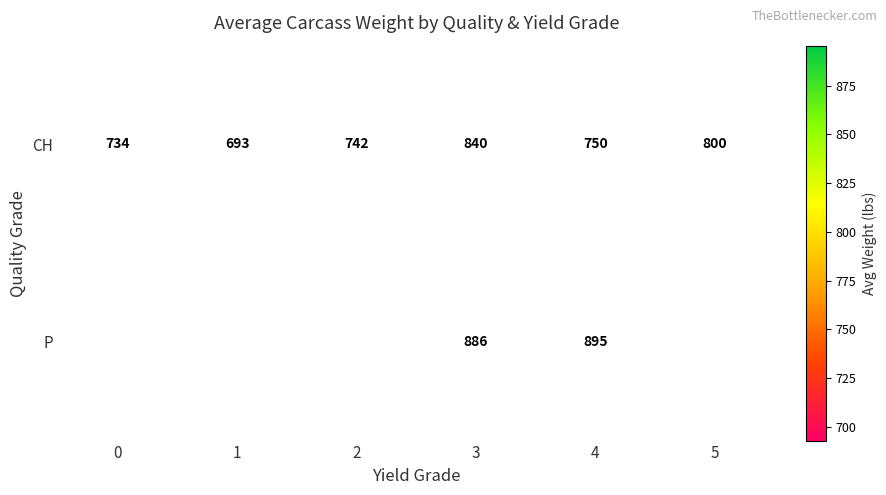

At which category is the sum across all series the highest?

3